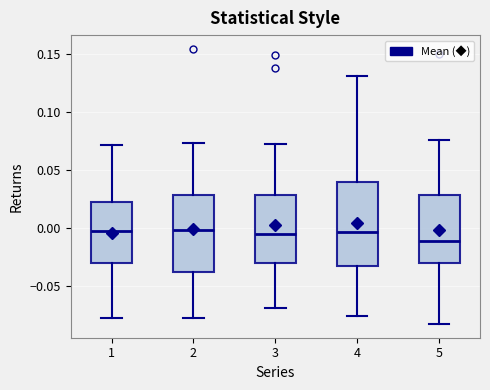

Which box has the lowest median line?

5